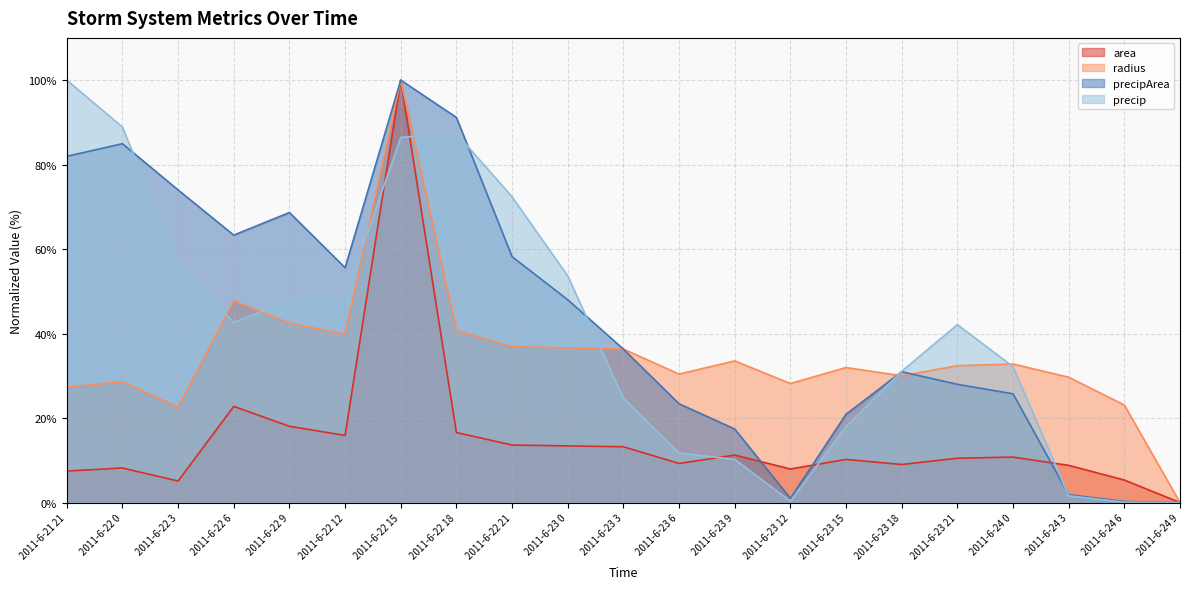

The precip series shows 48.6 at 2011-6-22 12. True or false?

True